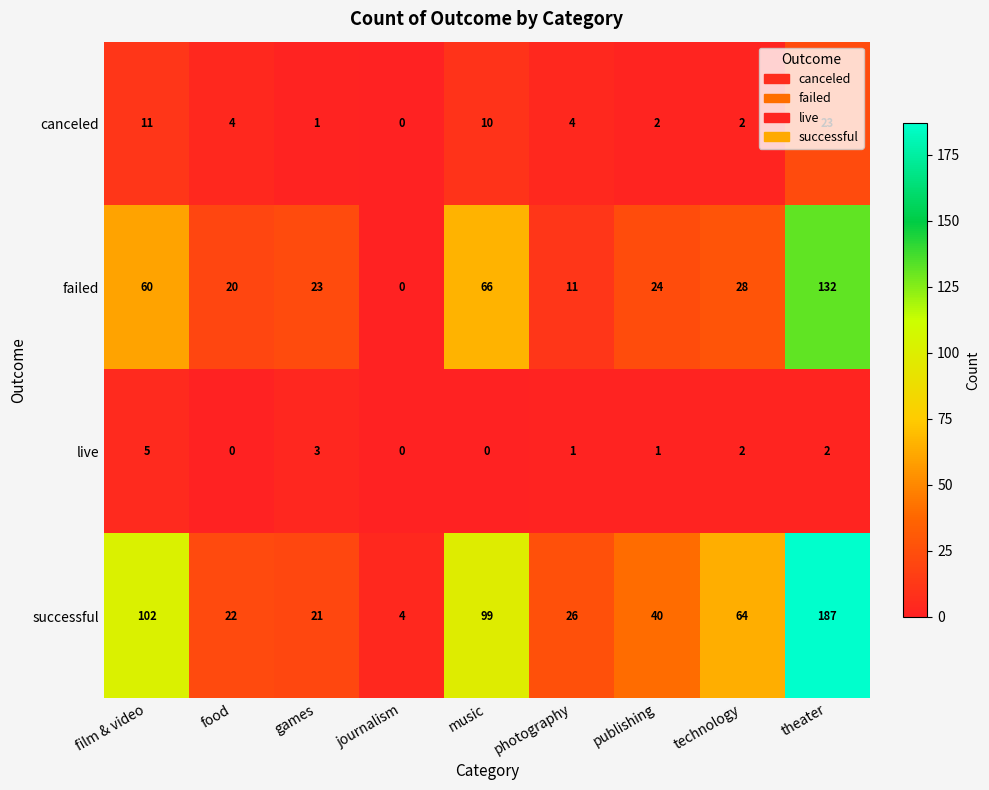

True or false: live has a value of 2 at technology.

True